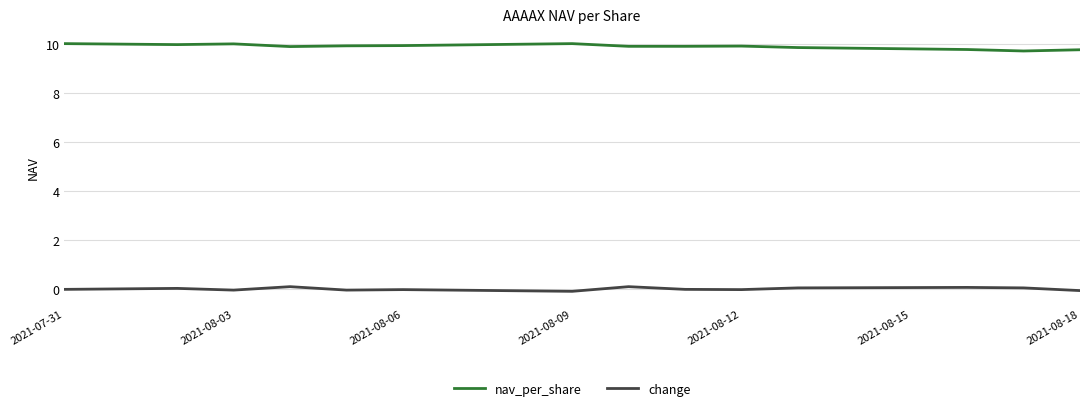

Which series has the largest total across all categories?

nav_per_share